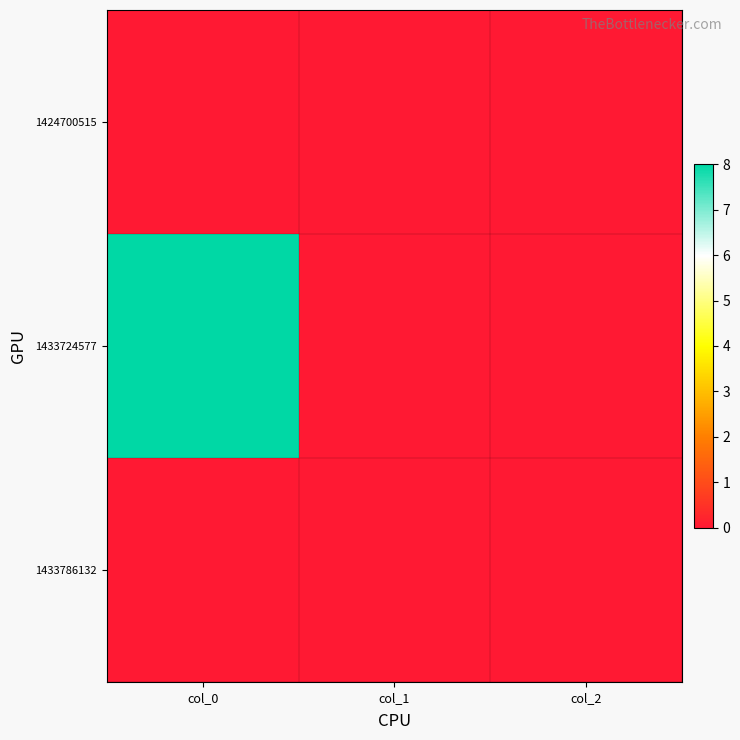

Reading left to right, extract all data points from this chart.

1424700515: col_0=0	col_1=0	col_2=0
1433724577: col_0=8	col_1=0	col_2=0
1433786132: col_0=0	col_1=0	col_2=0